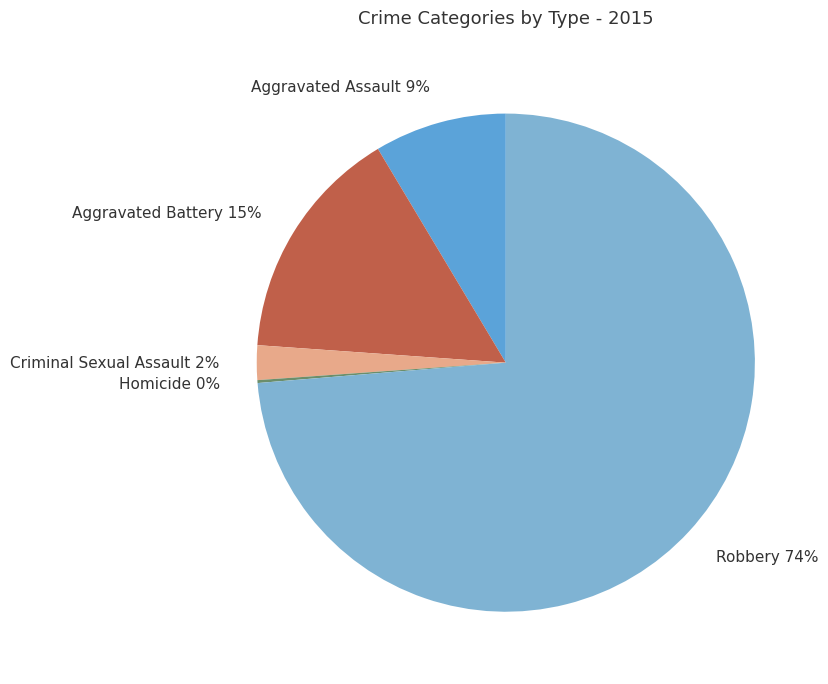

Which has a higher value, Aggravated Battery or Criminal Sexual Assault?

Aggravated Battery